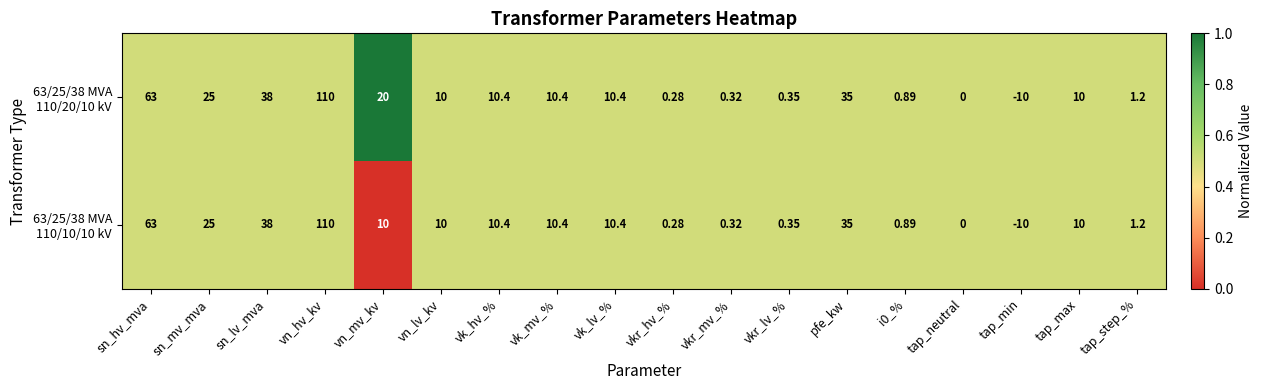

Which label corresponds to the largest value in the chart?

vn_hv_kv